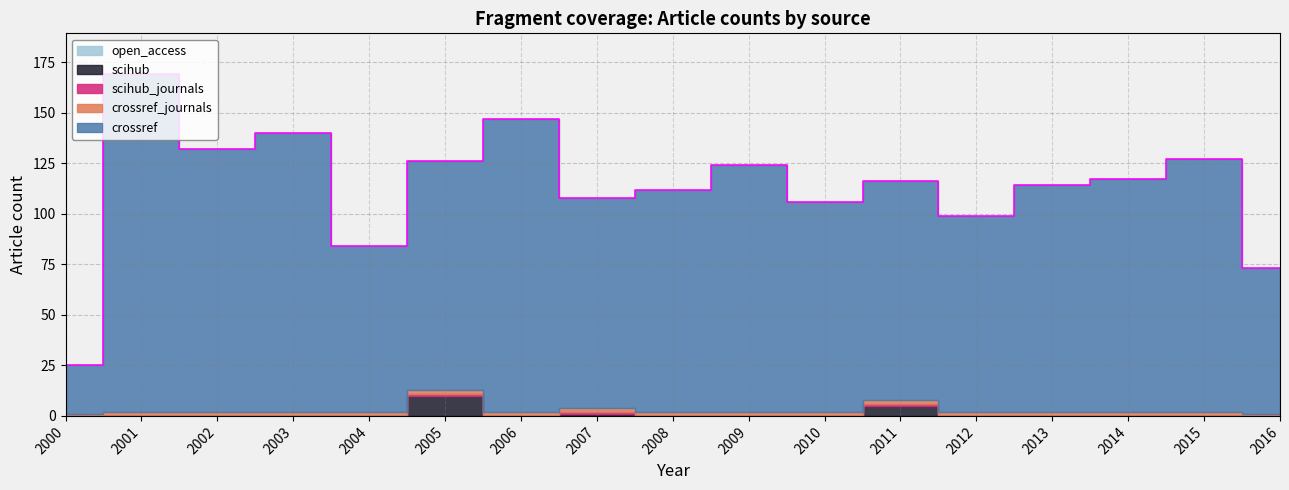

What is the sum of the crossref_journals values at 2001 and 2007?

4